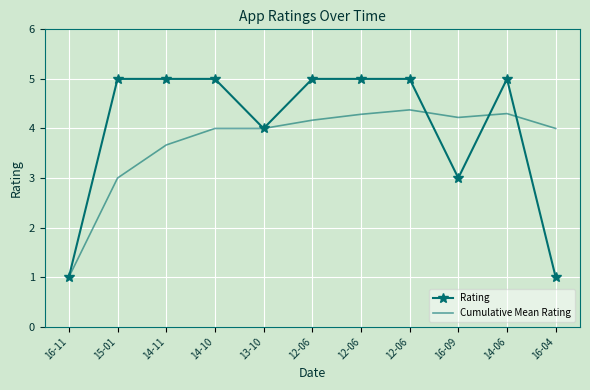

What is the lowest value of the Rating series?

1.0